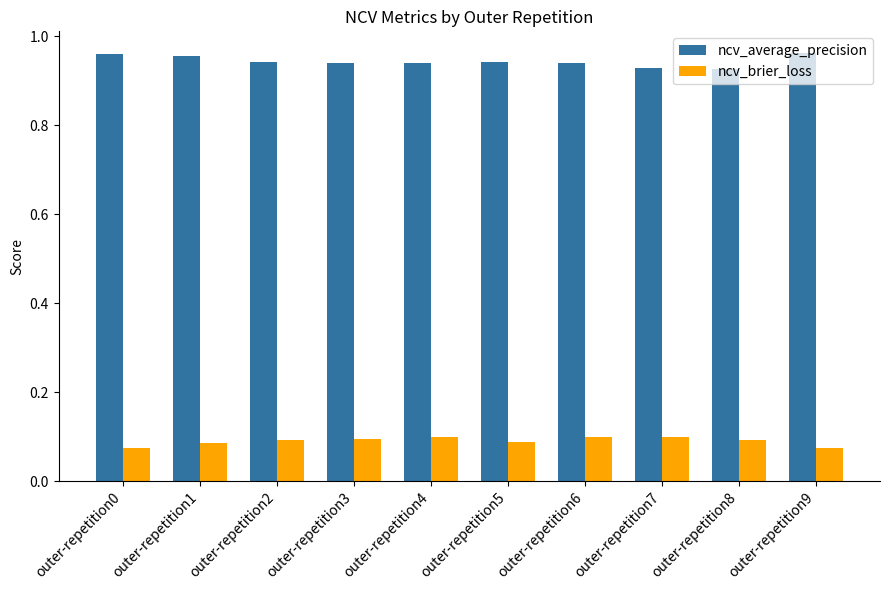

Rank the series by their maximum value, from highest to lowest.

ncv_average_precision, ncv_brier_loss